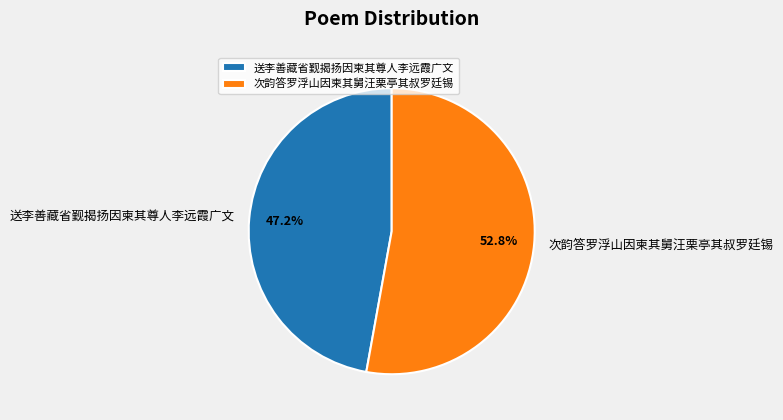

To the nearest percent, what is the difference between the largest and smallest slice percentages?

6%